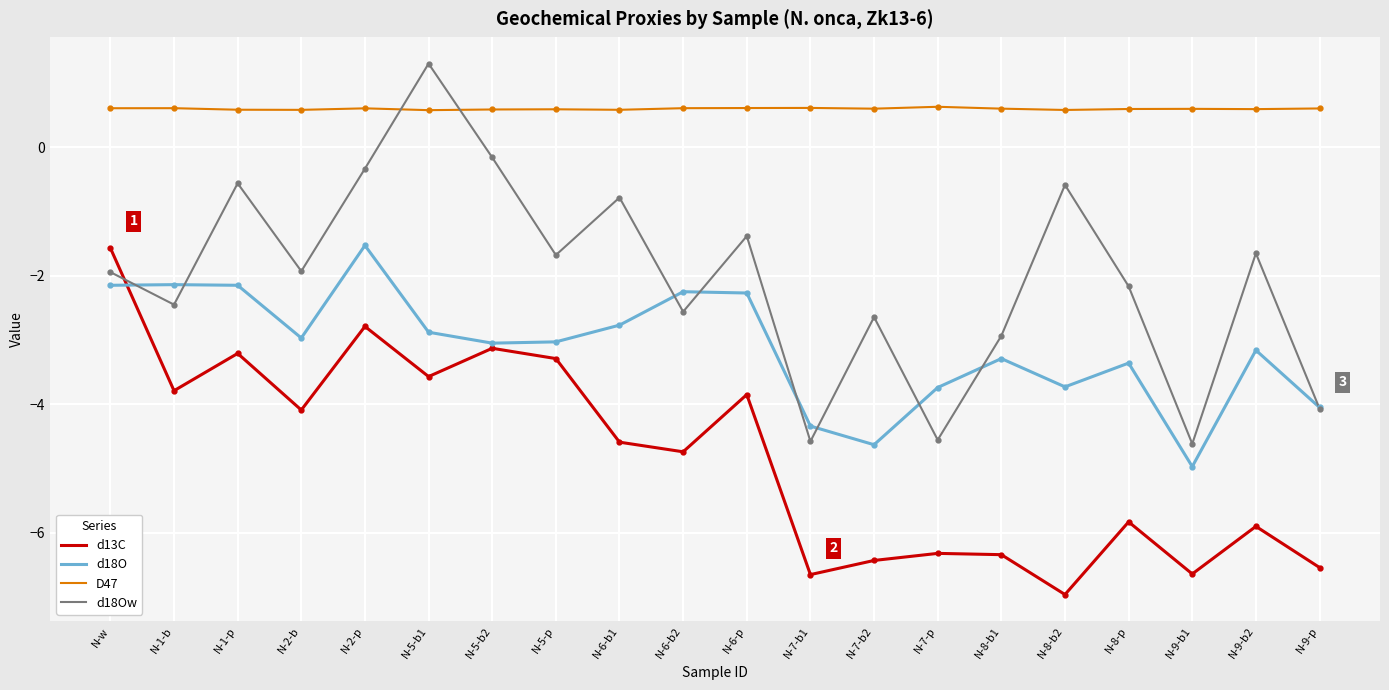

At N-2-p, list the series in order from largest to smallest.

D47, d18Ow, d18O, d13C